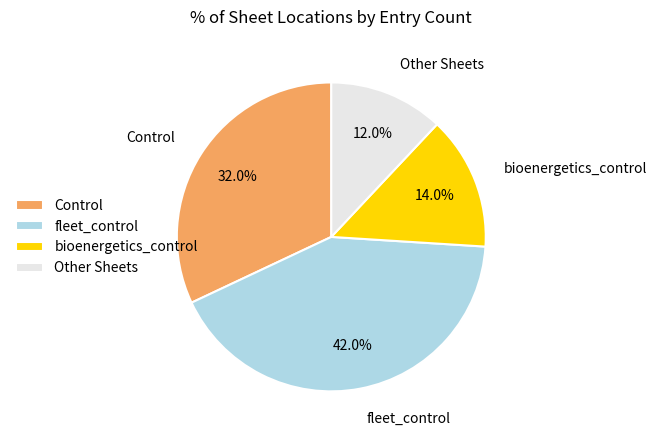

Approximately how many times larger is the value at Control compared to bioenergetics_control?

2.3